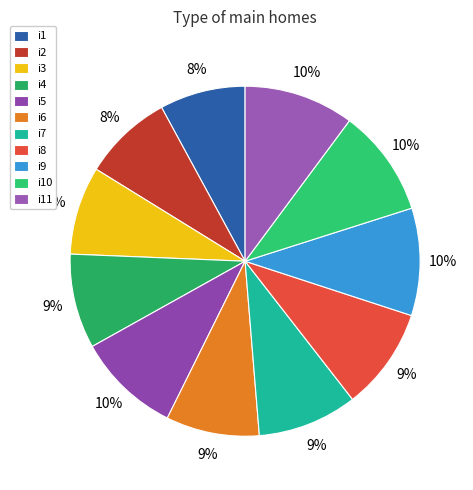

To the nearest percent, what is the difference between the i11 and i4 slice percentages?

1%